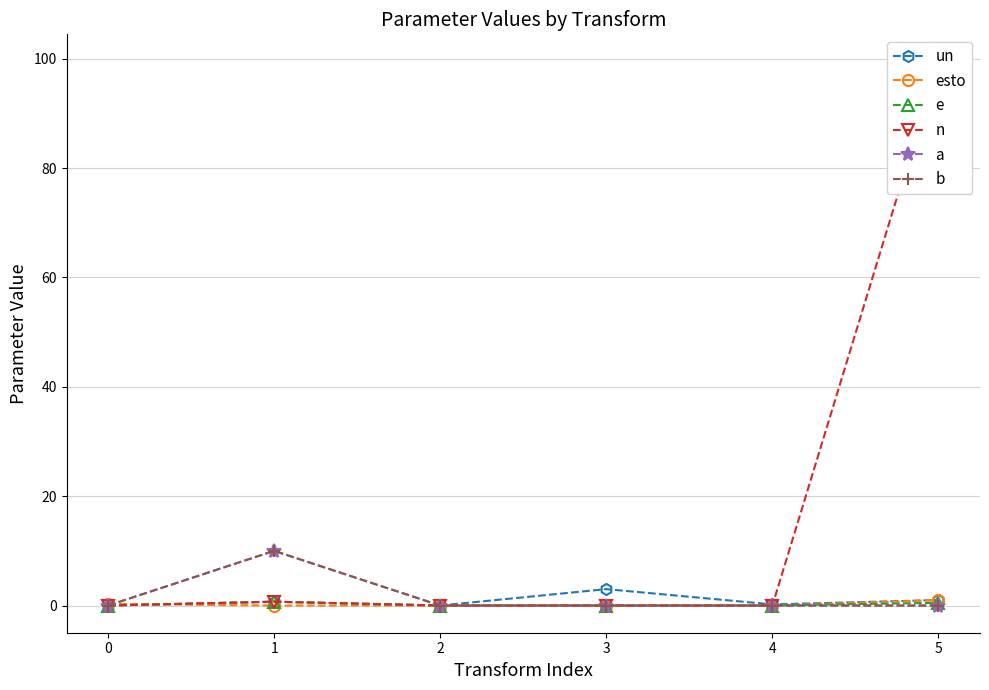

What is the spread (max minus min) of values at 1?

10.0